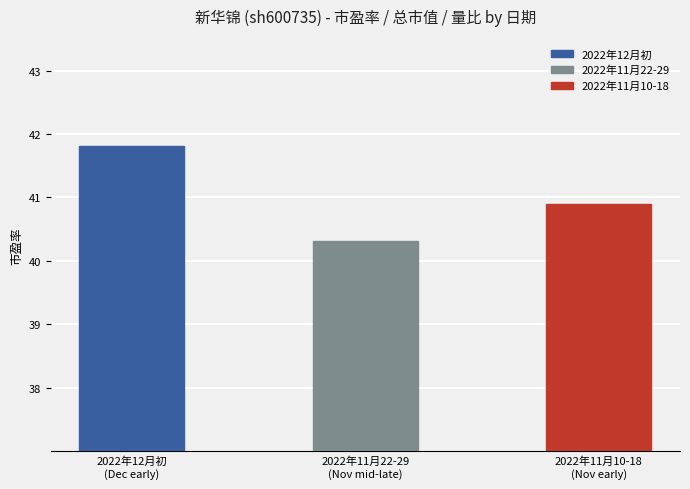

What position from the left is 2022年11月10-18
(Nov early)?

3